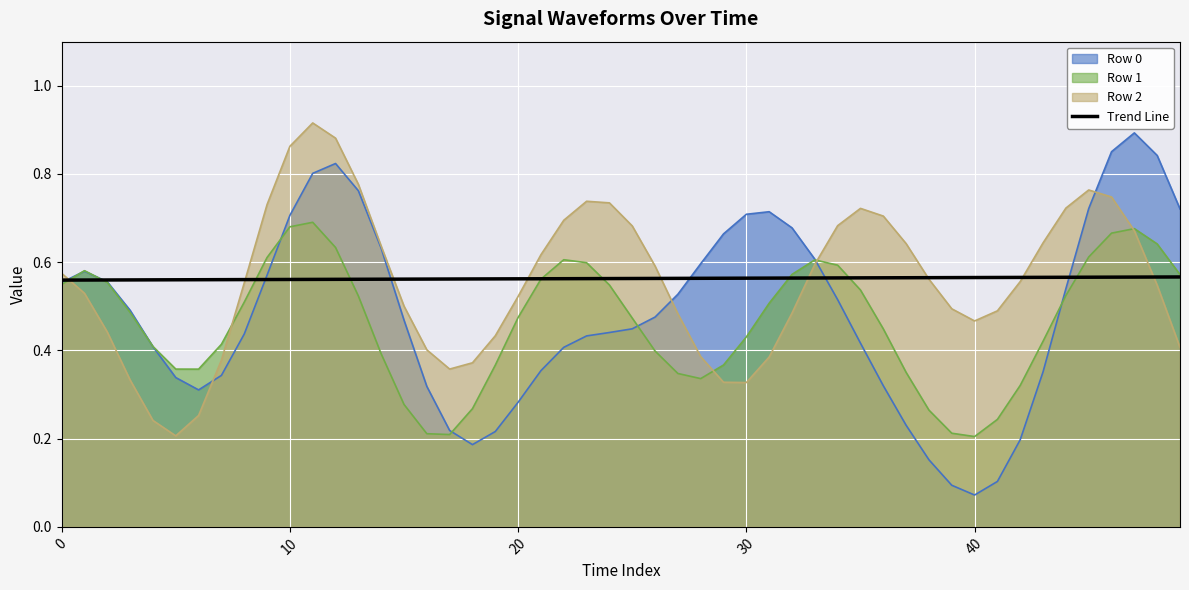

Does the chart display data point markers on the line(s)?

No